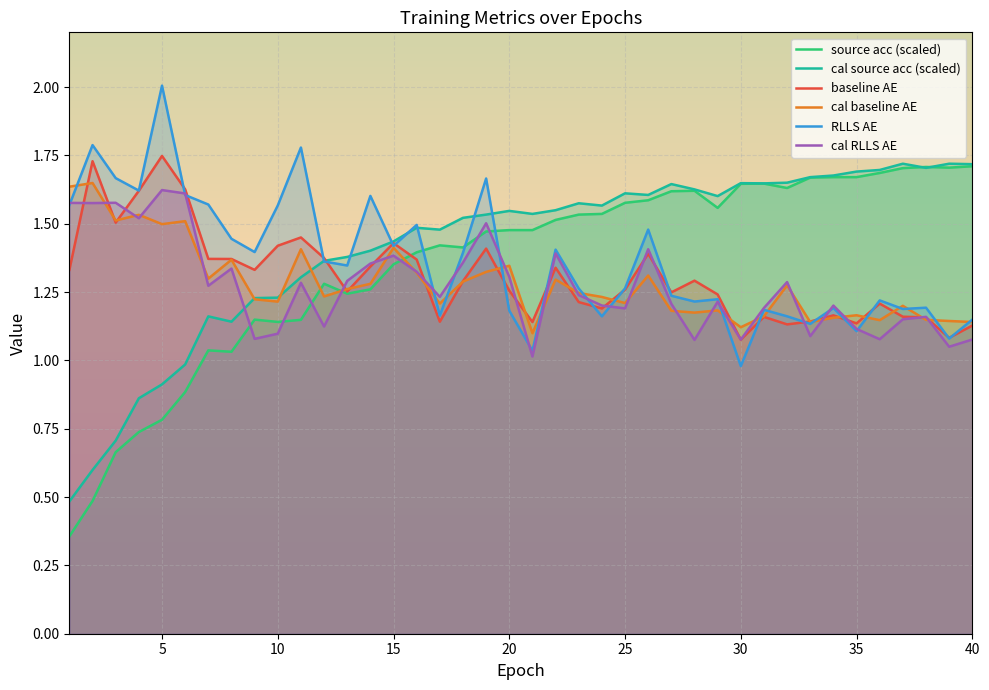

Which series has the largest range (max minus min)?

source acc (scaled)